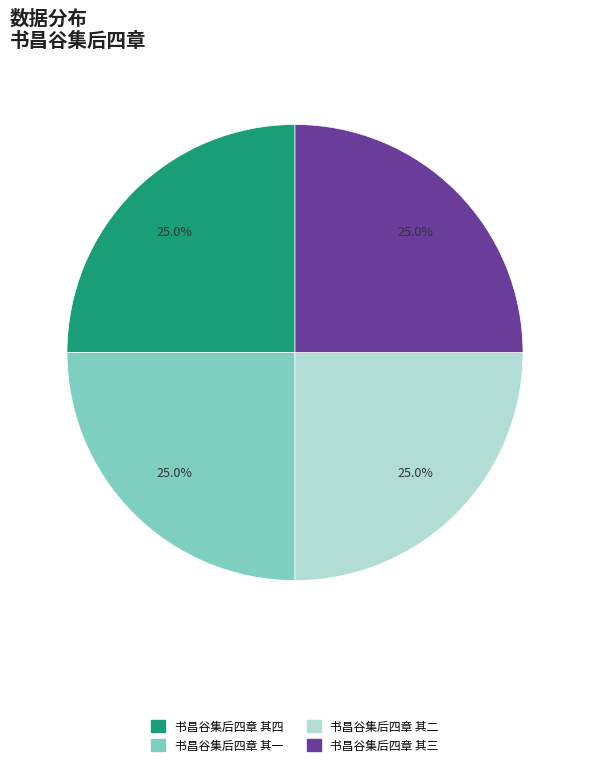

Is 书昌谷集后四章 其一 the majority of the pie?

No